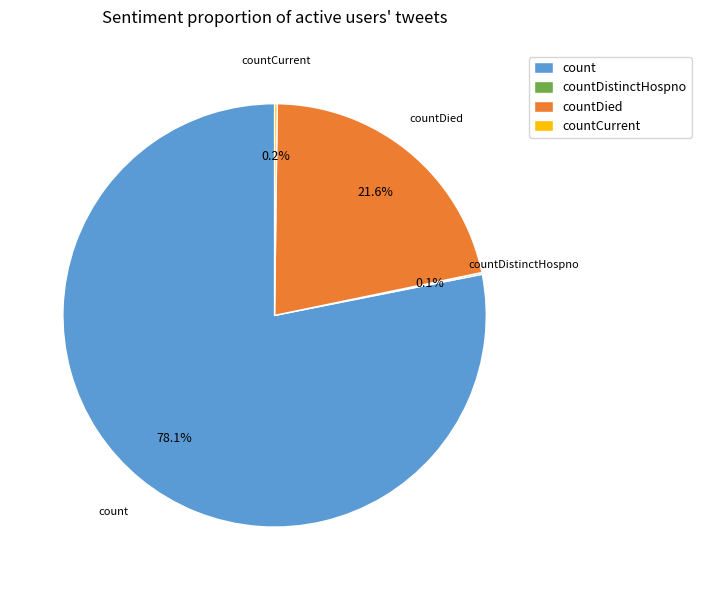

Does any single category account for the majority?

Yes